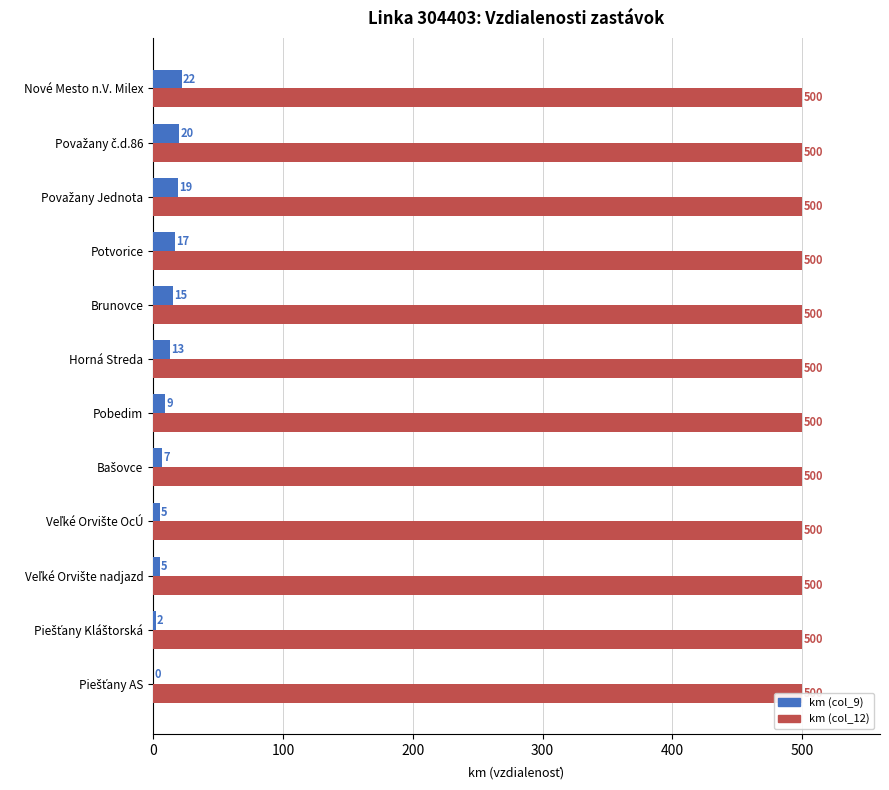

What is the label of the 7th bar from the right?

500